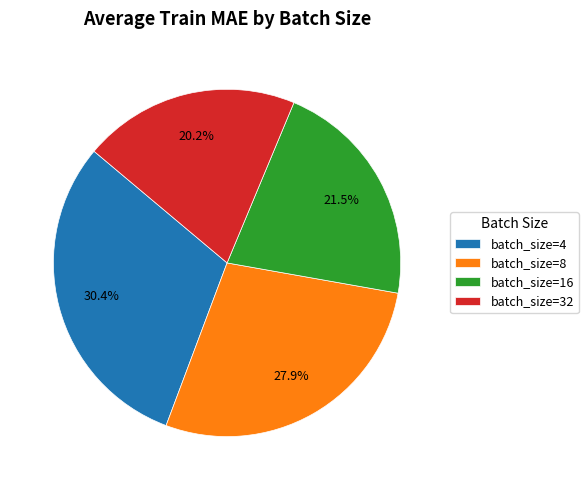

Does any single category account for the majority?

No